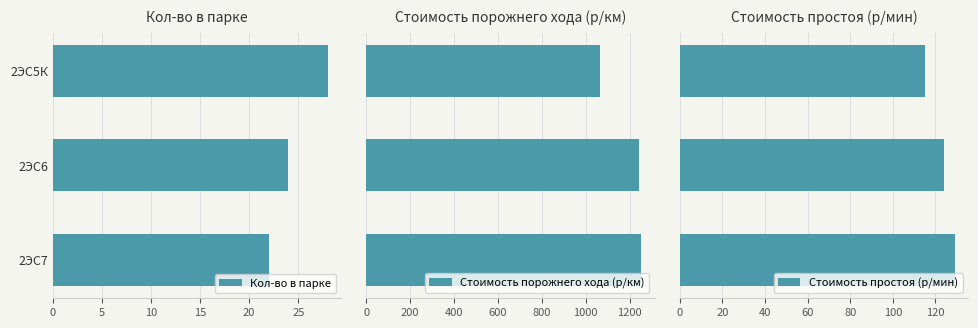

Is it true that Кол-во в парке equals 10 at 2ЭС5К?

False